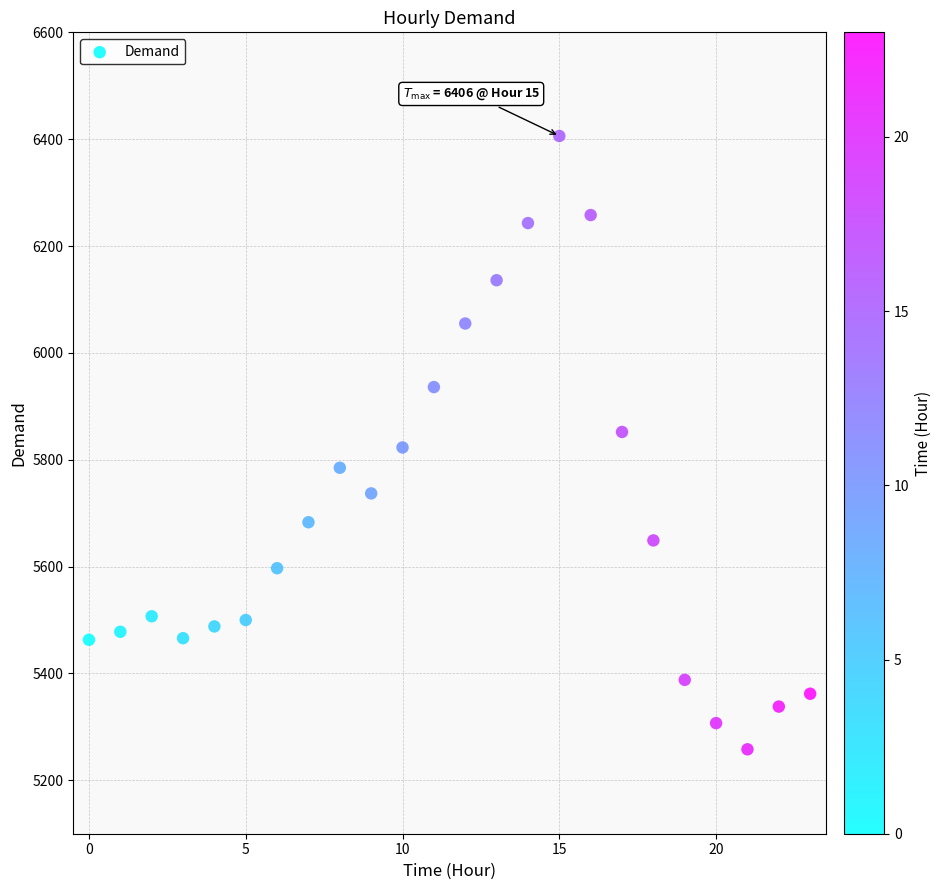

What is the range of Y values (max minus min)?

1148